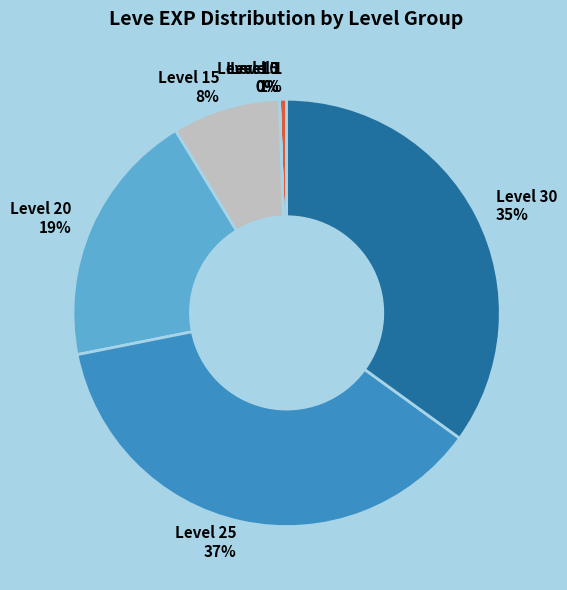

To the nearest percent, what is the difference between the largest and smallest slice percentages?

37%